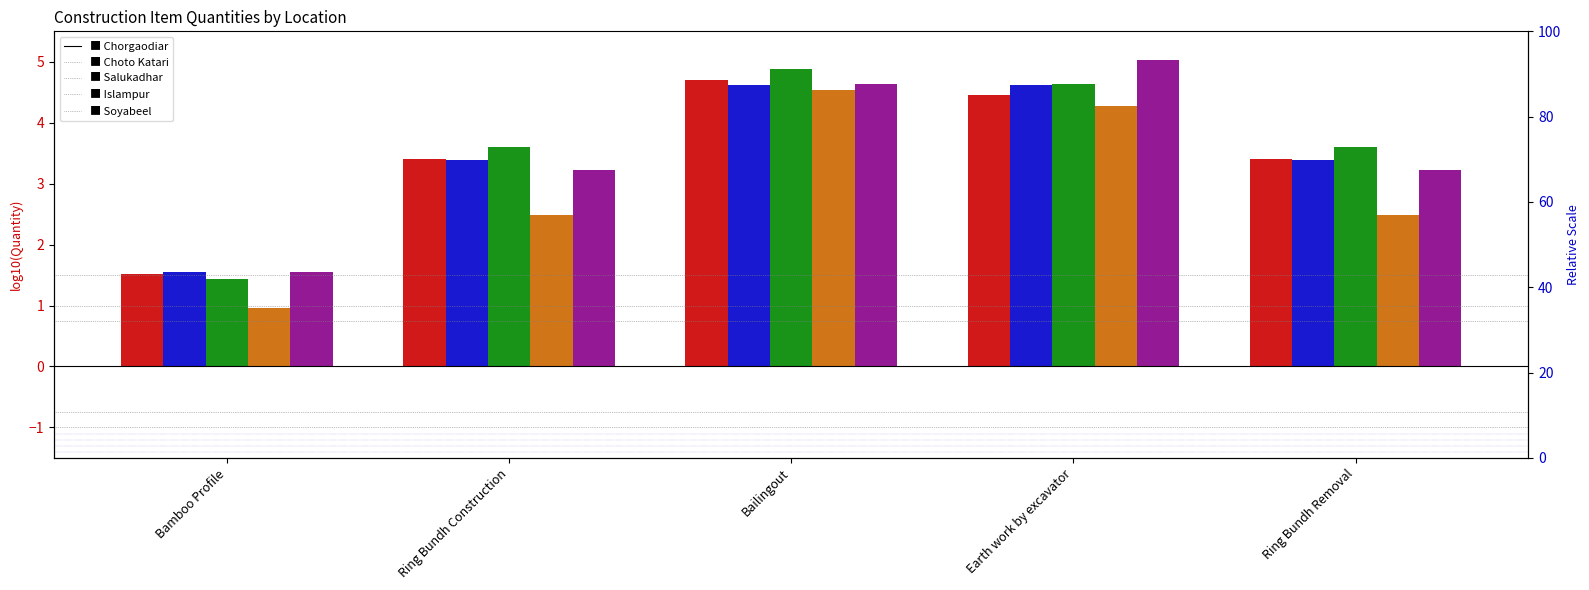

What is the label of the 4th bar from the left?

Earth work by excavator